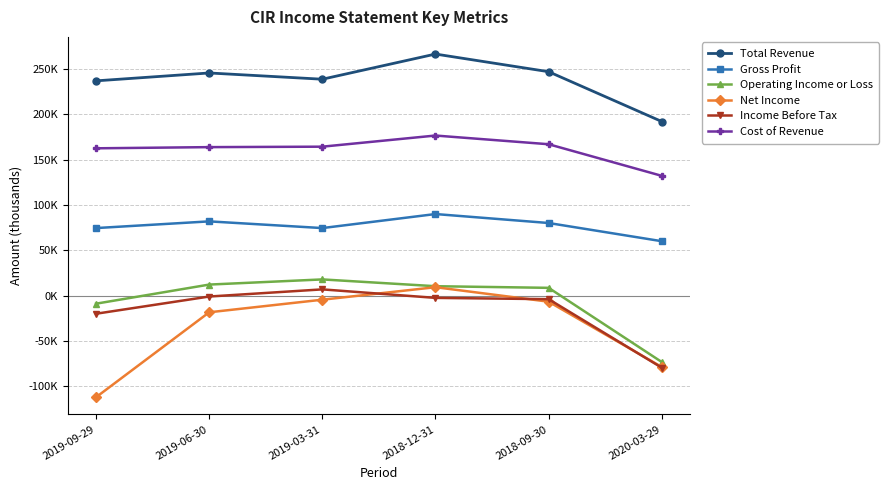

True or false: Operating Income or Loss and Total Revenue intersect in this chart.

False